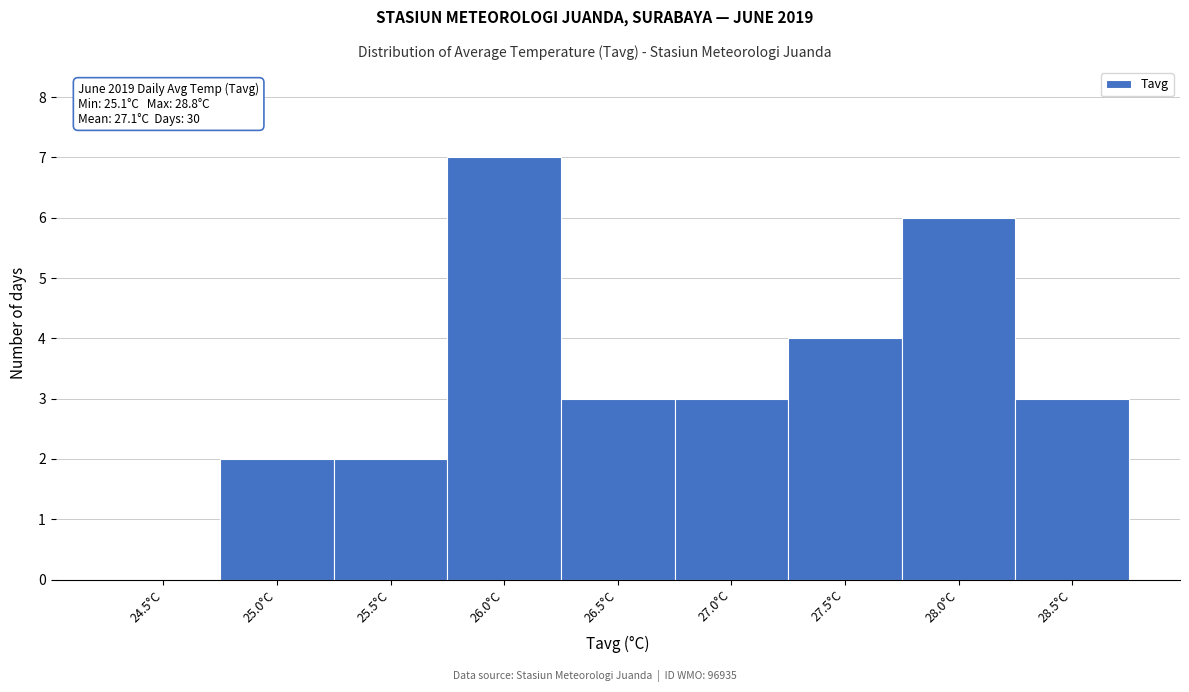

Reading left to right, list all the values displayed in this chart.

24.5°C=0	25.0°C=2	25.5°C=2	26.0°C=7	26.5°C=3	27.0°C=3	27.5°C=4	28.0°C=6	28.5°C=3